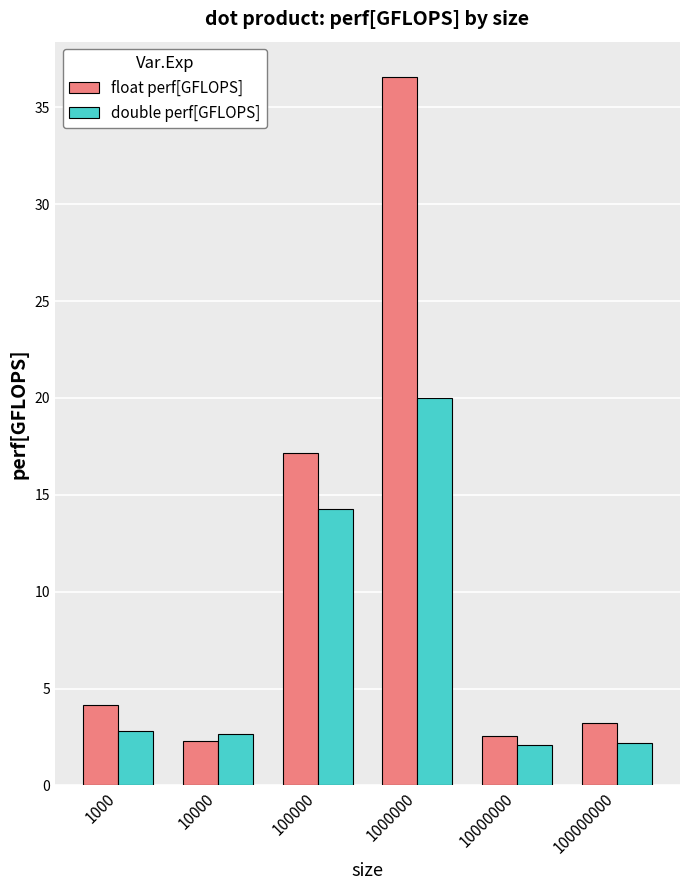

Is it true that float perf[GFLOPS] equals 2.3 at 1000?

False